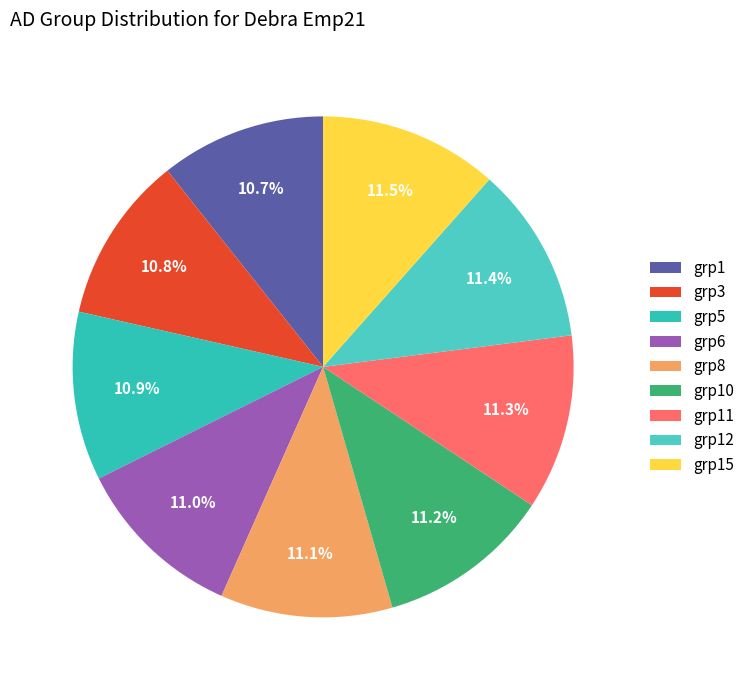

How many slices are in this pie chart?

9